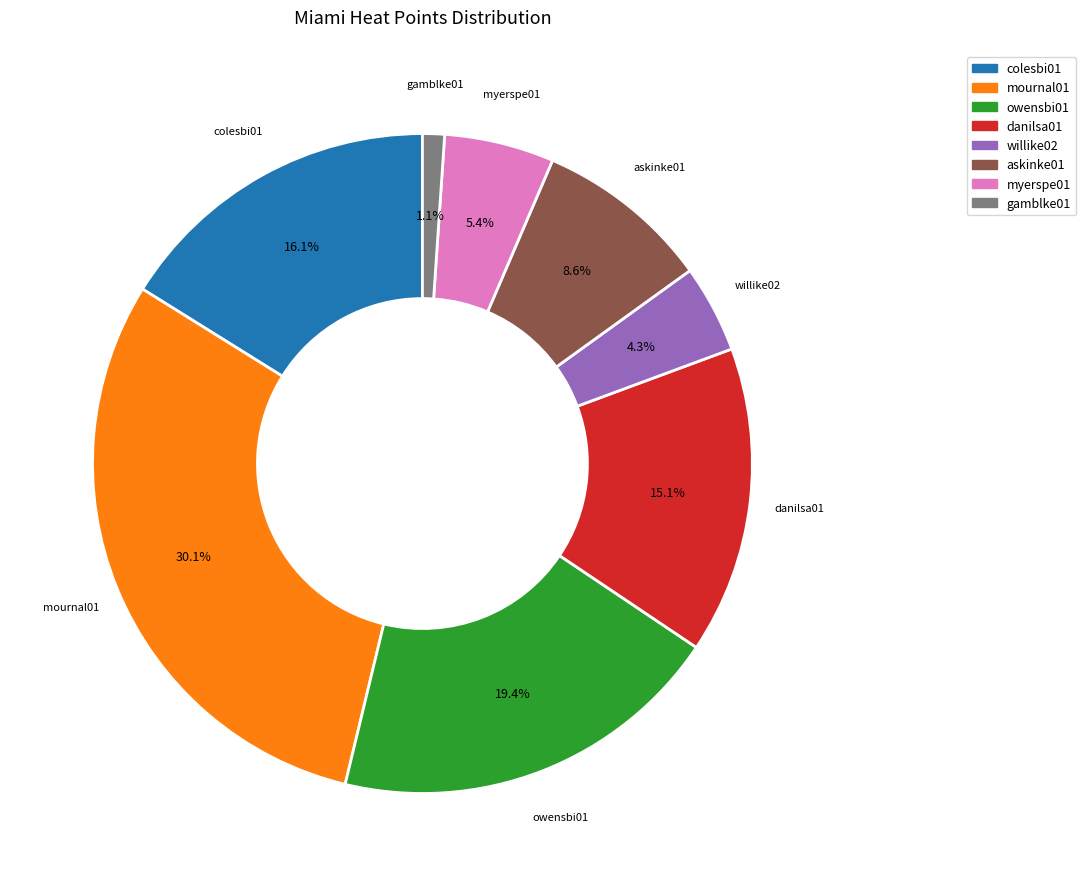

What is the smallest slice in the pie chart?

gamblke01